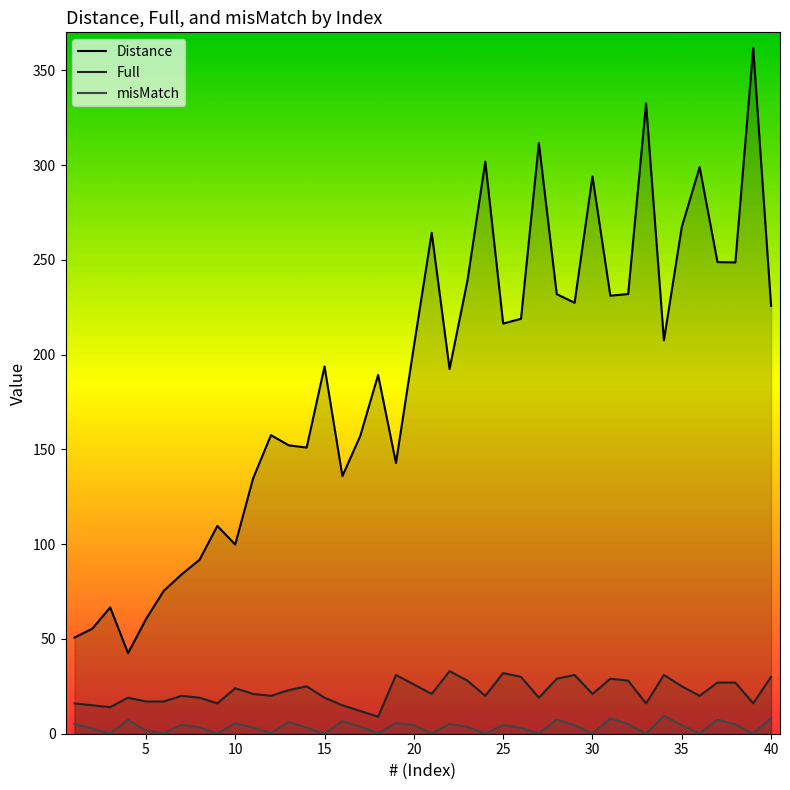

True or false: Full and Distance cross at least once.

False